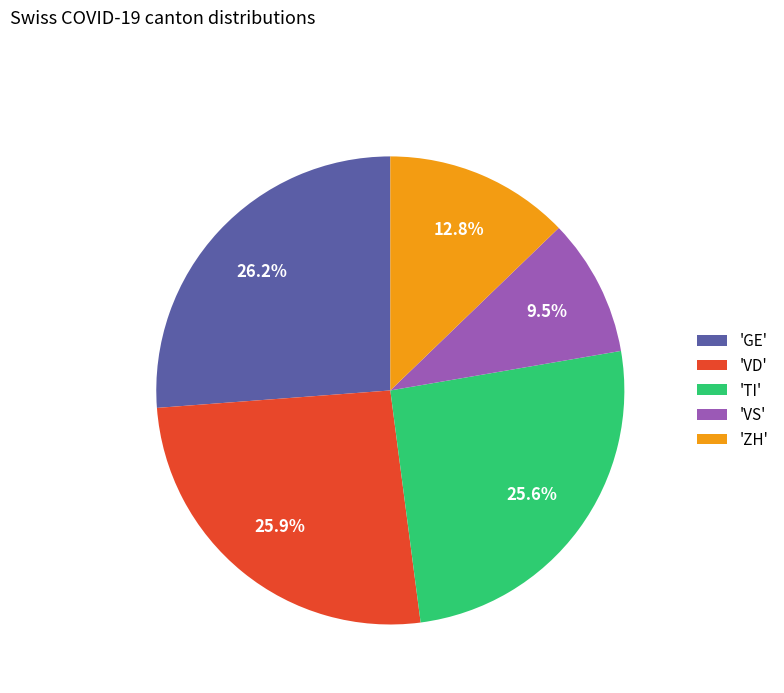

What is the ratio of the value at 'GE' to the value at 'TI'?

1.0